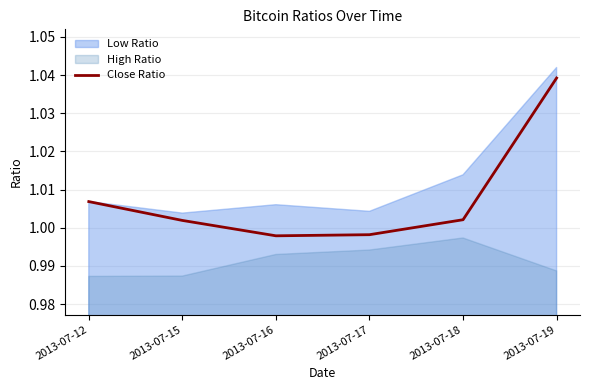

Where does the data first go above 1?

2013-07-12